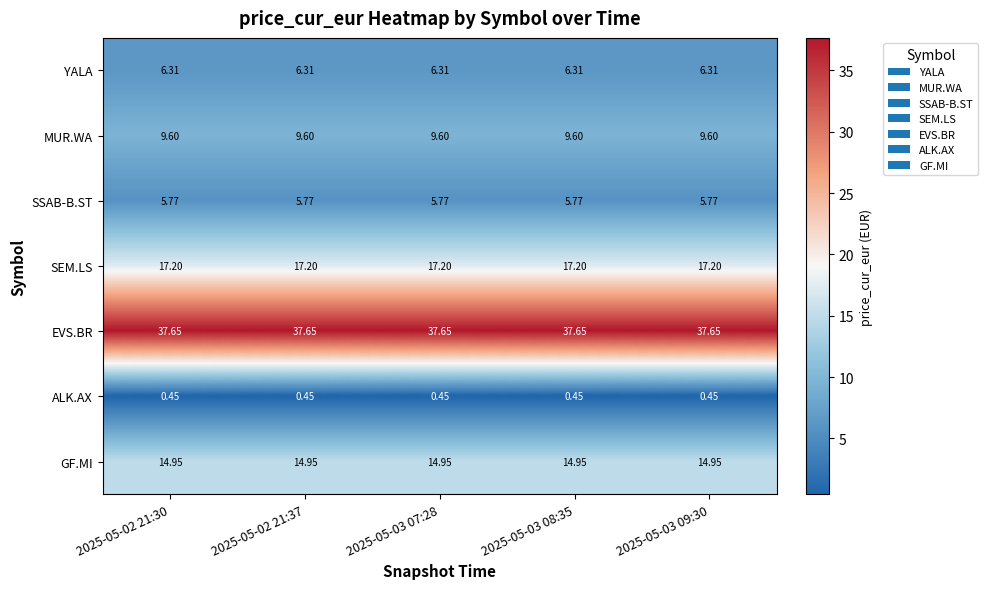

Which series has the largest total across all categories?

EVS.BR